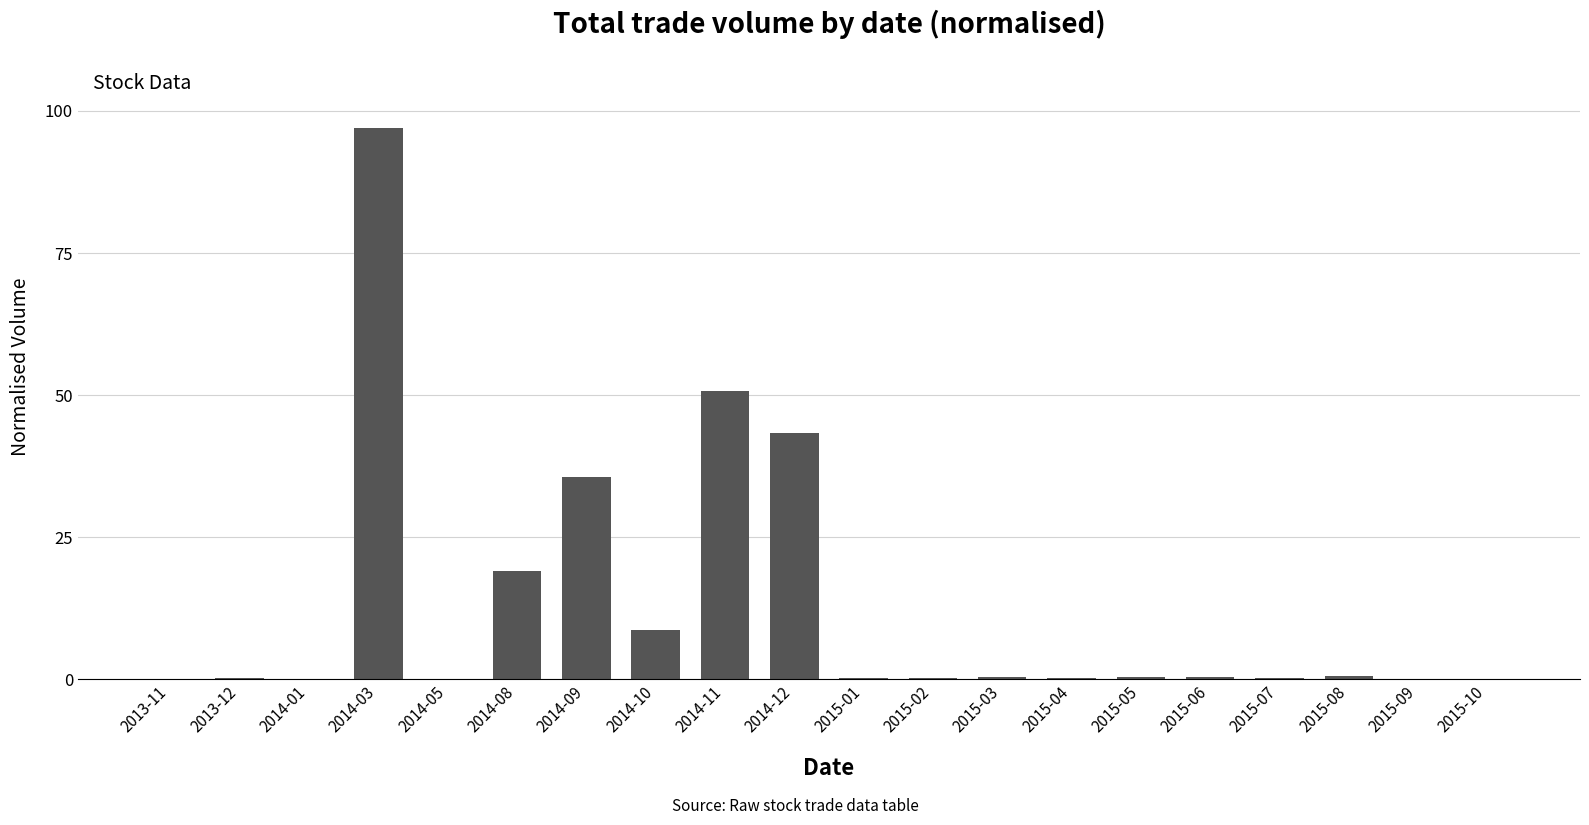

What is the sum of all values?

258.0